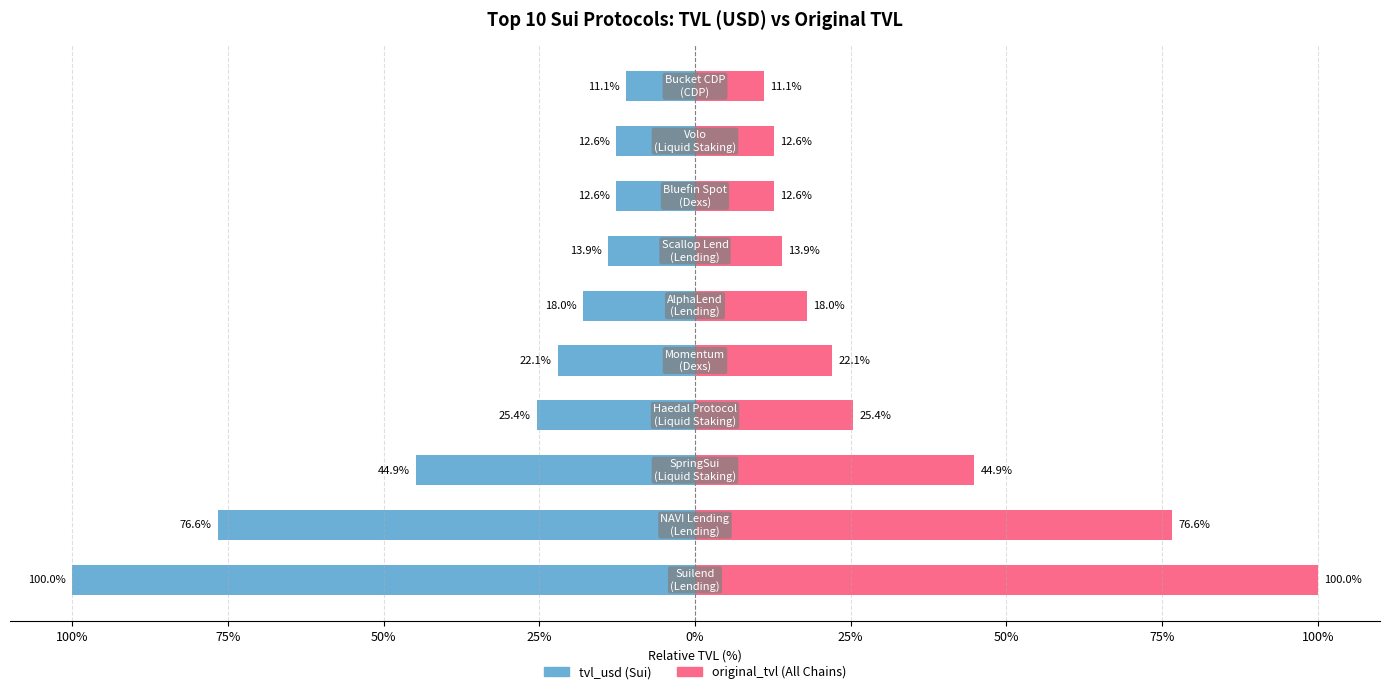

How many values in the original_tvl series exceed 22?

5